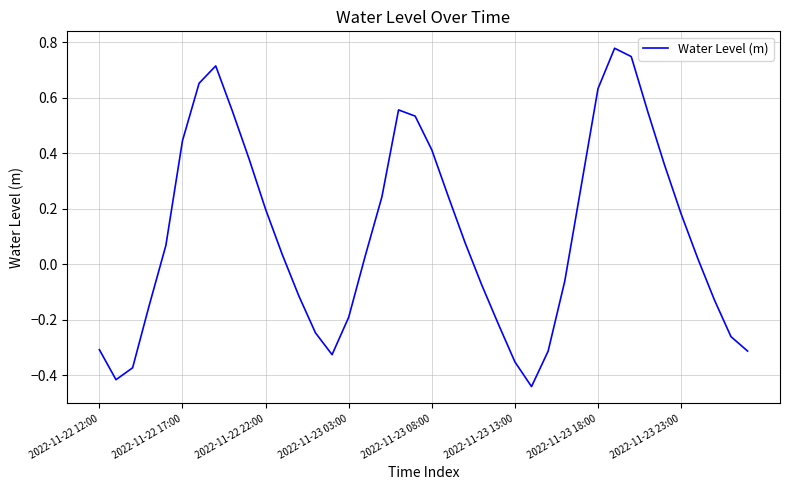

What is the difference between the maximum and minimum values?

1.2